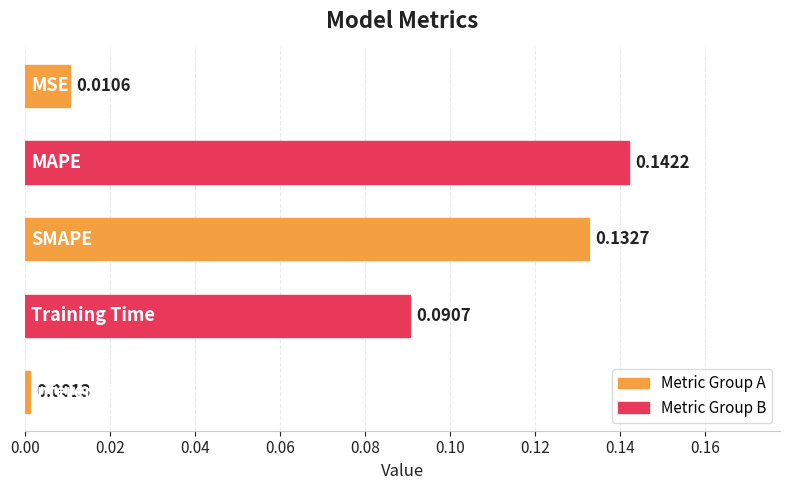

What is the sum of all values?

0.4